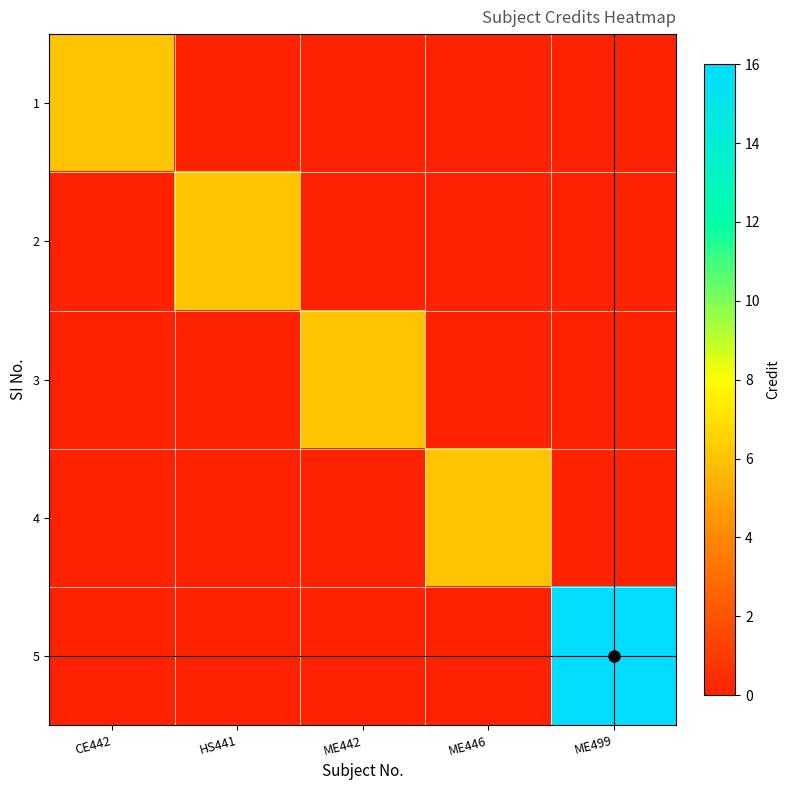

Reading left to right, transcribe all the data shown in this chart.

1: CE442=6	HS441=0	ME442=0	ME446=0	ME499=0
2: CE442=0	HS441=6	ME442=0	ME446=0	ME499=0
3: CE442=0	HS441=0	ME442=6	ME446=0	ME499=0
4: CE442=0	HS441=0	ME442=0	ME446=6	ME499=0
5: CE442=0	HS441=0	ME442=0	ME446=0	ME499=16